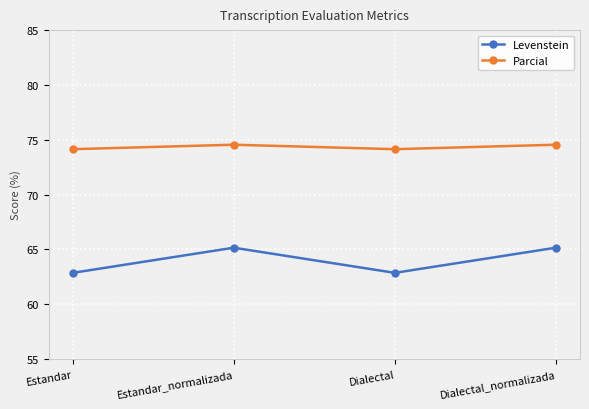

How many values in the Levenstein series exceed 65?

2